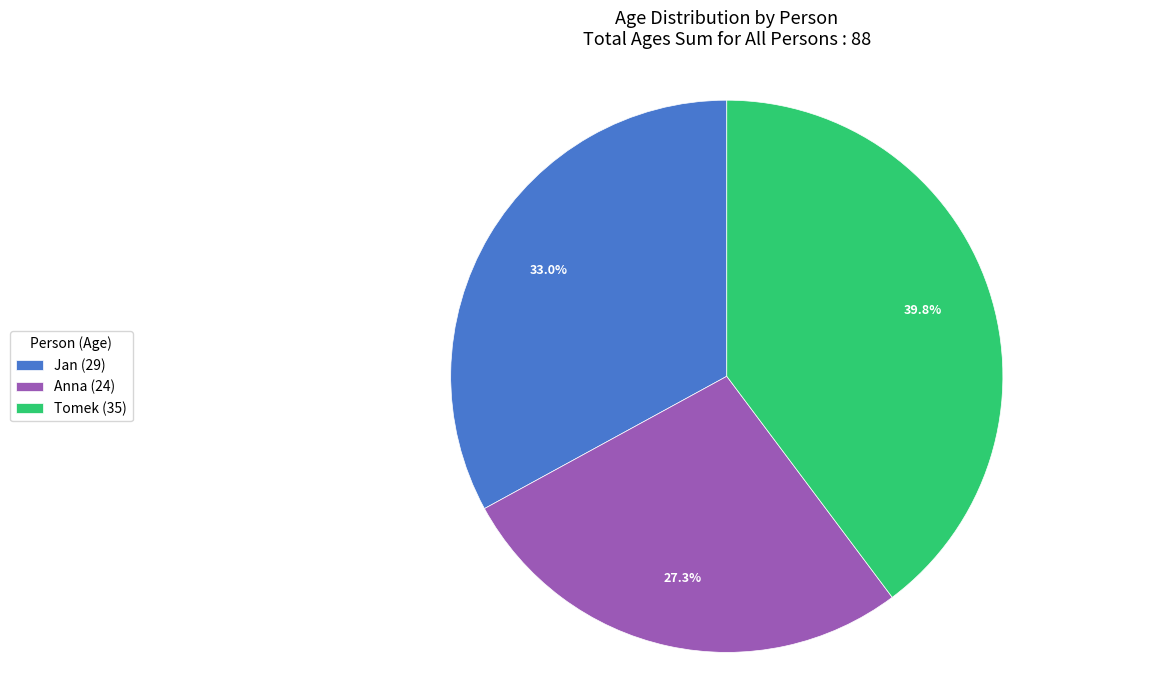

Which category has the smallest portion of the pie?

Anna